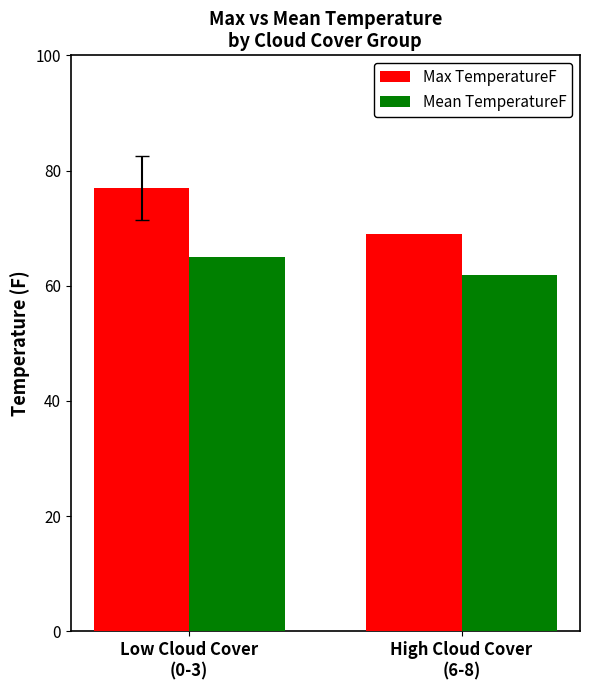

Which series has the largest range (max minus min)?

Max TemperatureF